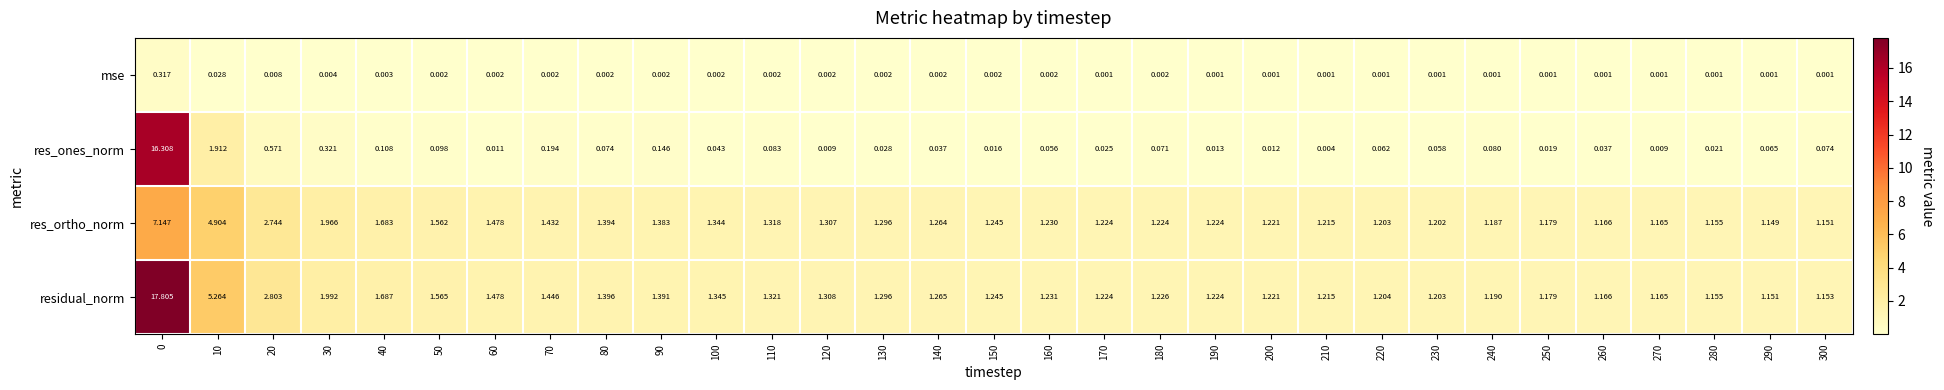

Rank the series by their maximum value, from highest to lowest.

residual_norm, res_ones_norm, res_ortho_norm, mse